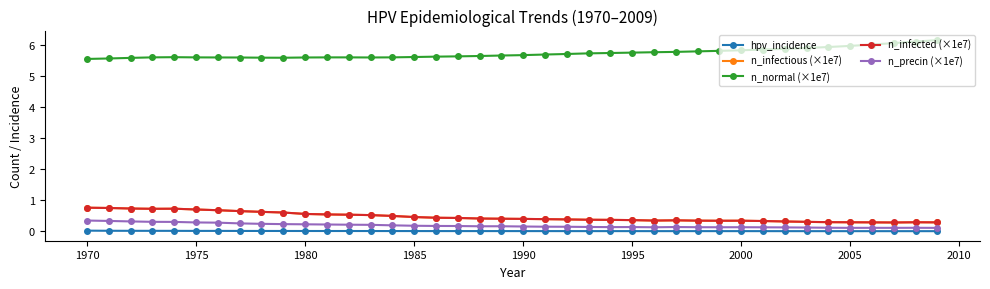

At how many categories does at least one series exceed 2?

40